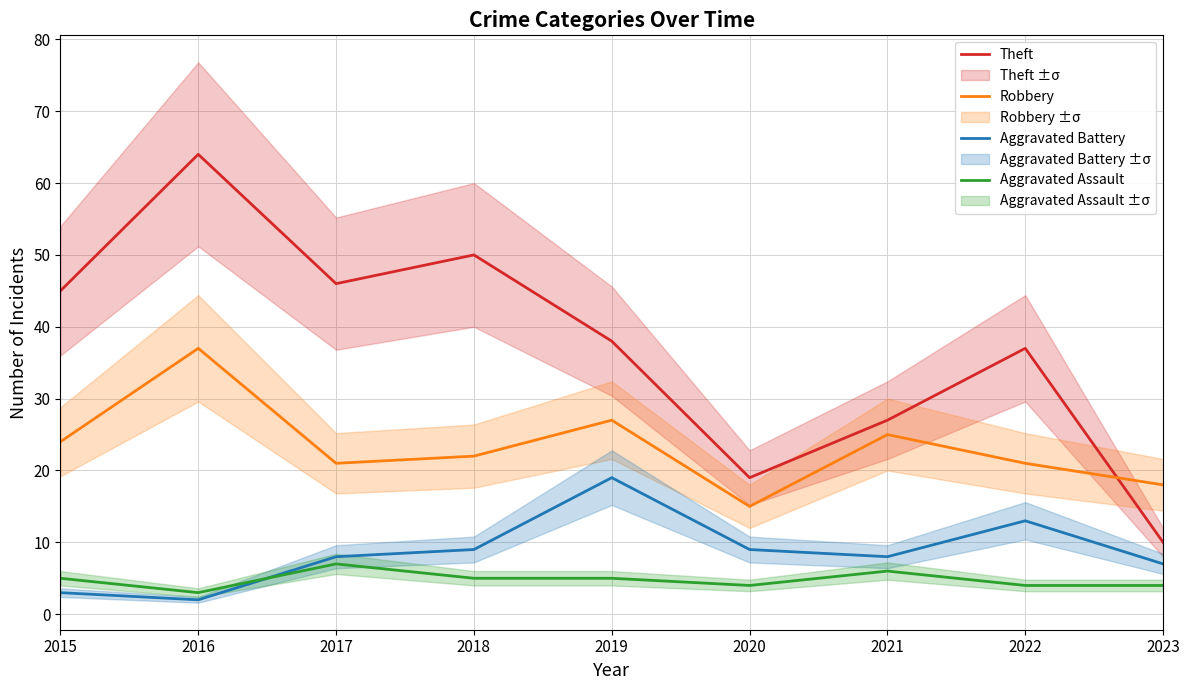

Does the chart have visible grid lines?

Yes